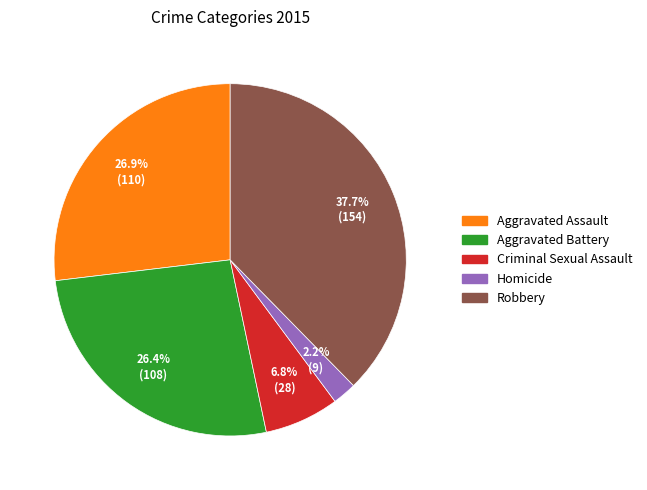

How many segments does this pie chart have?

5